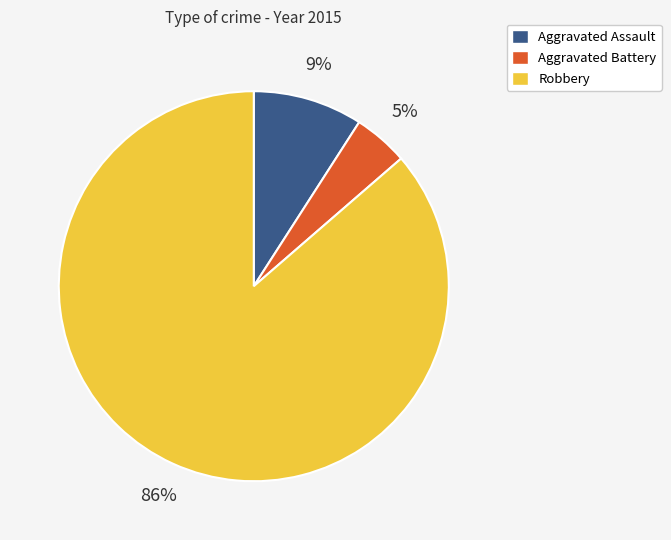

To the nearest percent, what is the combined percentage of Robbery and Aggravated Assault?

95%